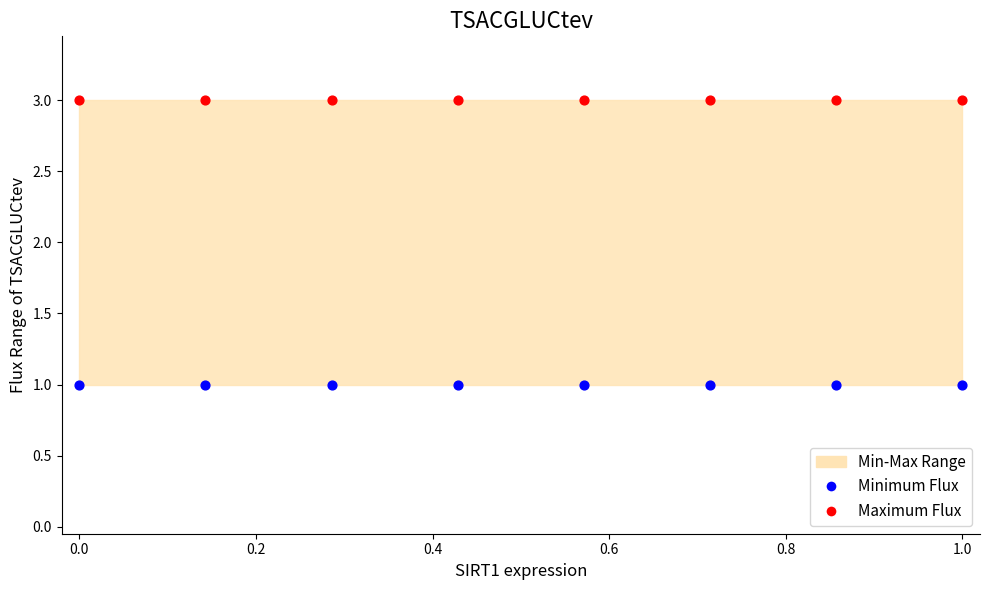

Which series contains the highest Y value?

Maximum Flux